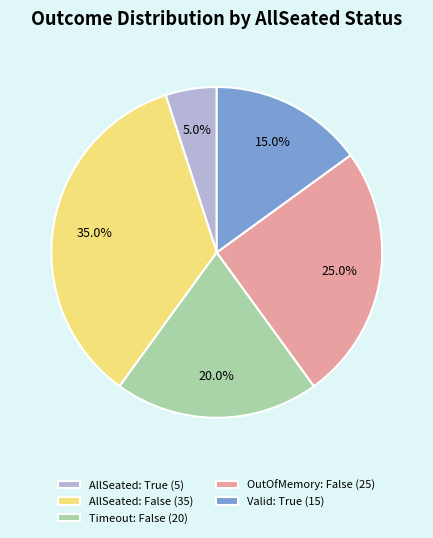

Rank the categories by value from highest to lowest.

AllSeated: False (35), OutOfMemory: False (25), Timeout: False (20), Valid: True (15), AllSeated: True (5)